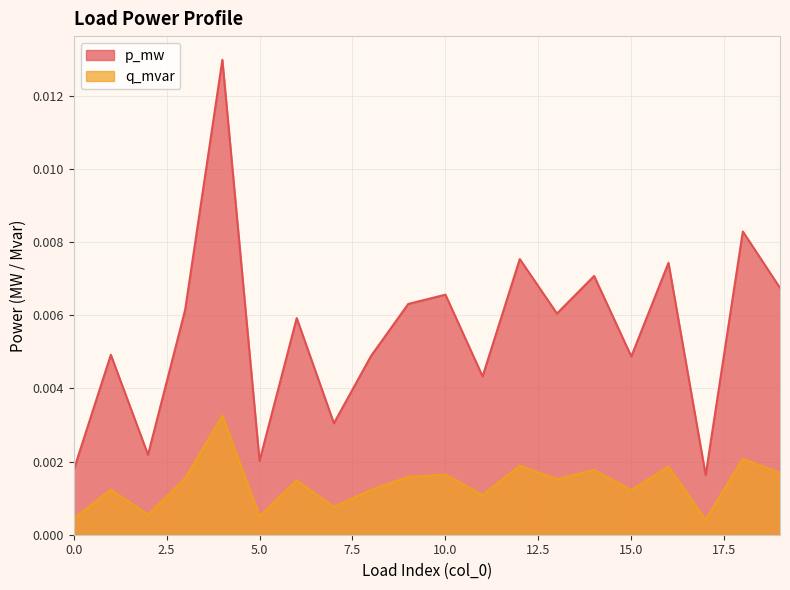

True or false: p_mw has more than 2 points higher than both neighbors.

True